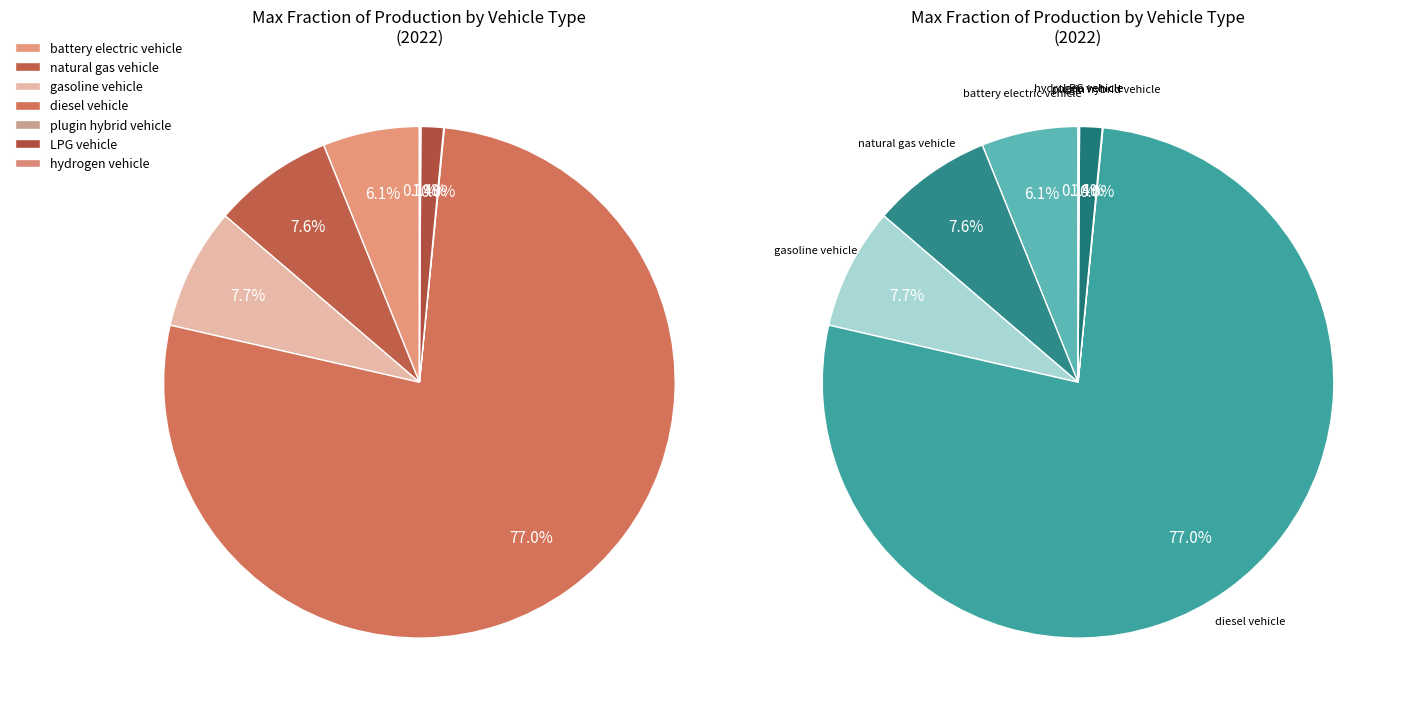

To the nearest percent, what is the difference between the battery electric vehicle and natural gas vehicle slice percentages?

2%